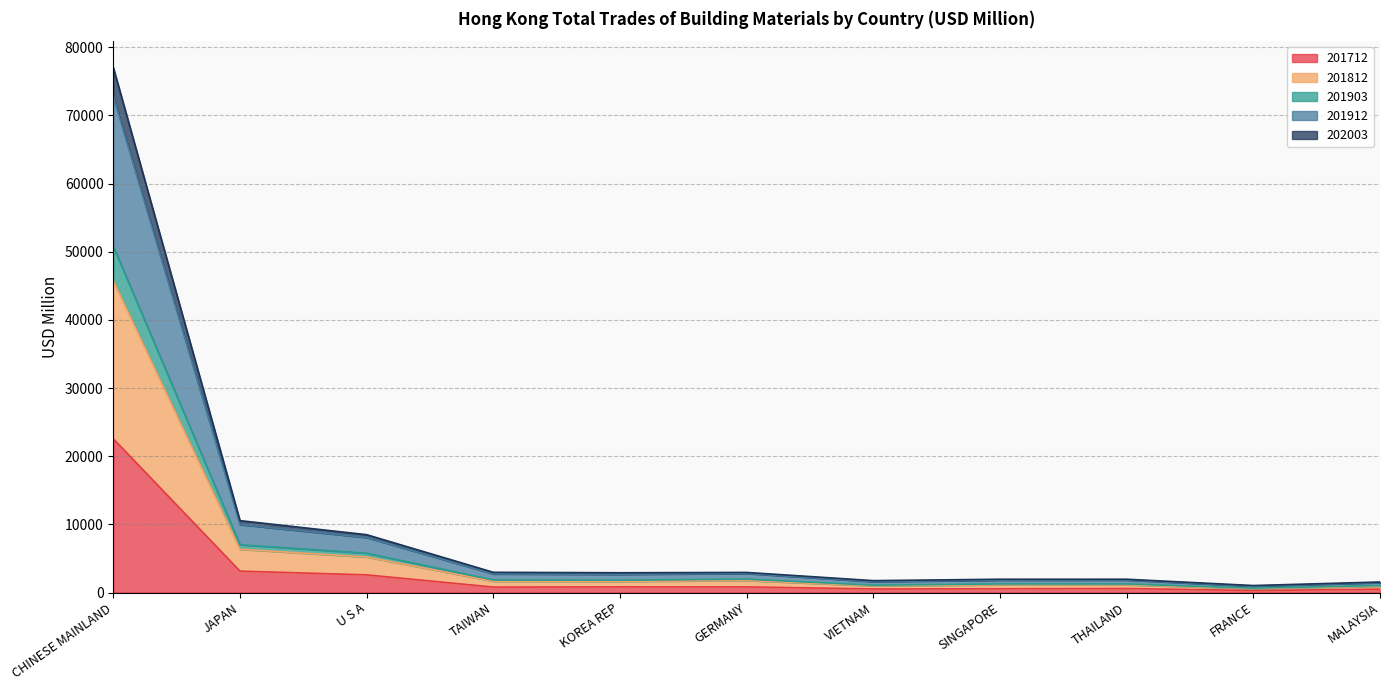

The 202003 series shows 923.8 at MALAYSIA. True or false?

True